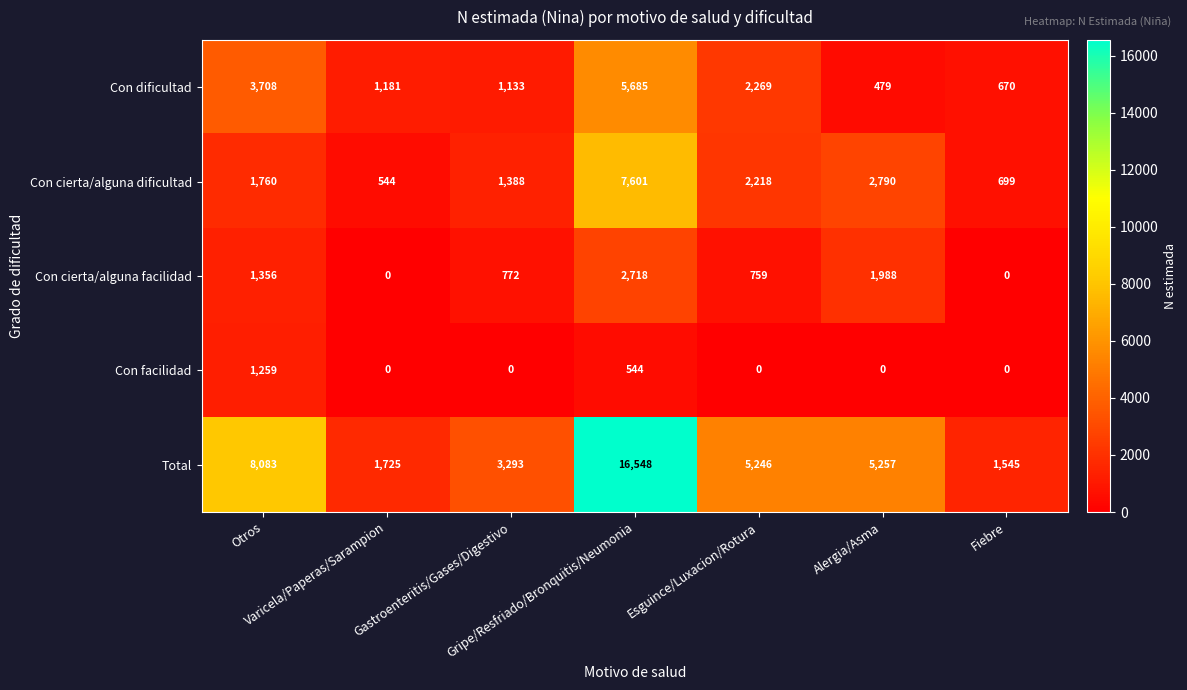

List the series in order of their peak value, lowest first.

Con facilidad, Con cierta/alguna facilidad, Con dificultad, Con cierta/alguna dificultad, Total